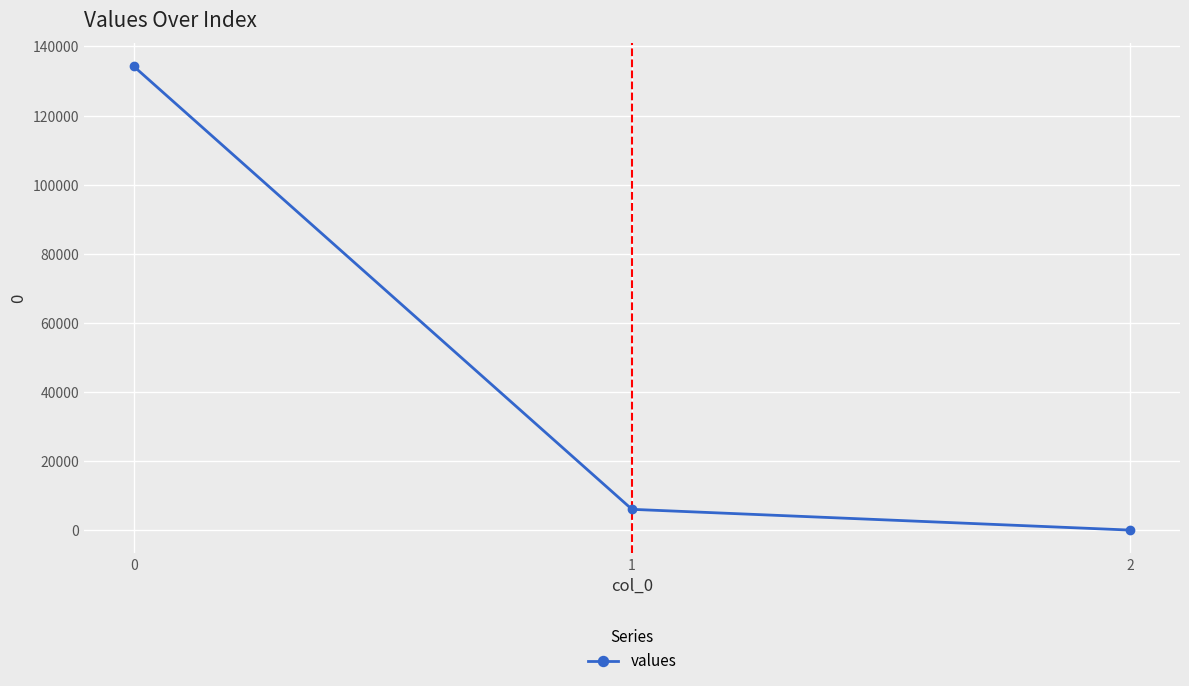

How many lines are shown in the chart?

1